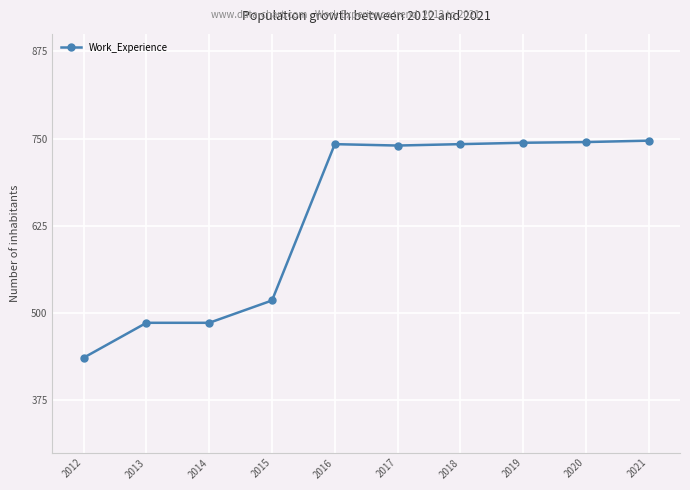

Which has a higher value, 2014 or 2016?

2016